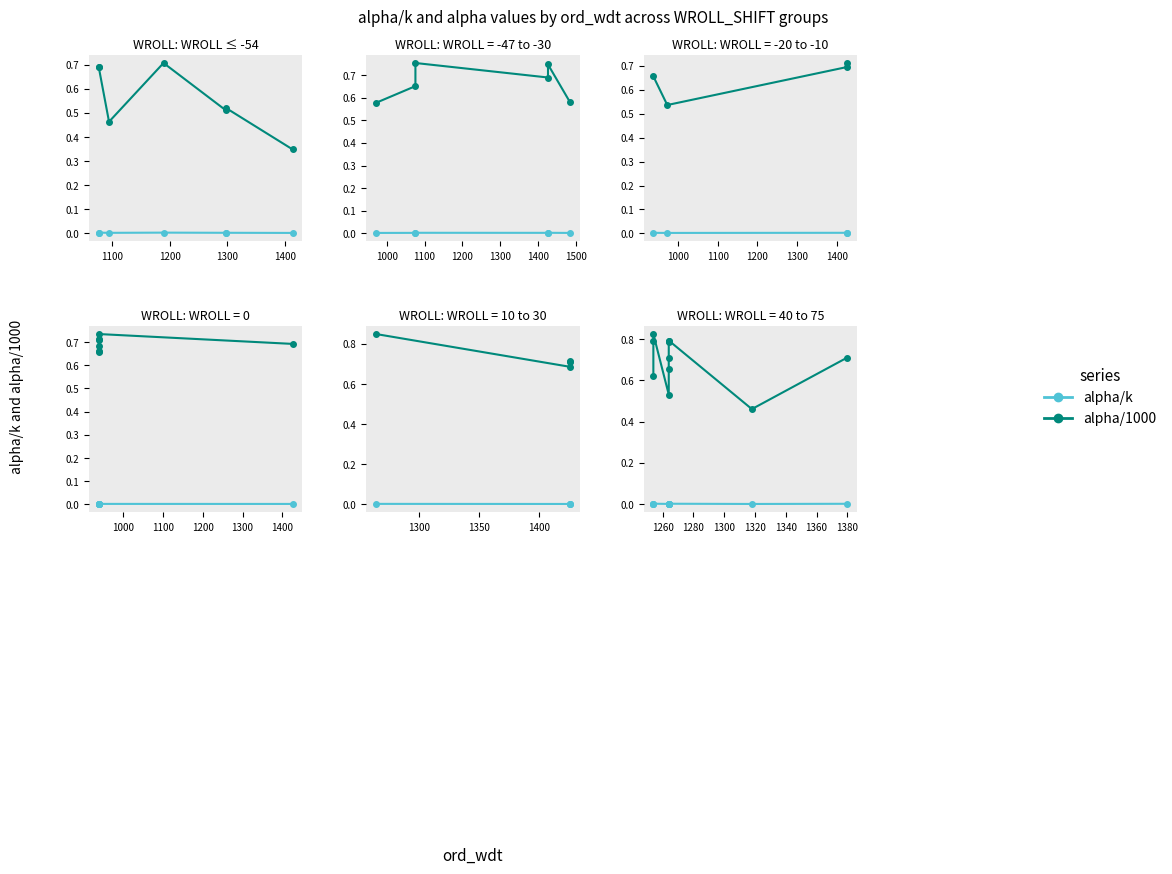

How many lines are shown in the chart?

2